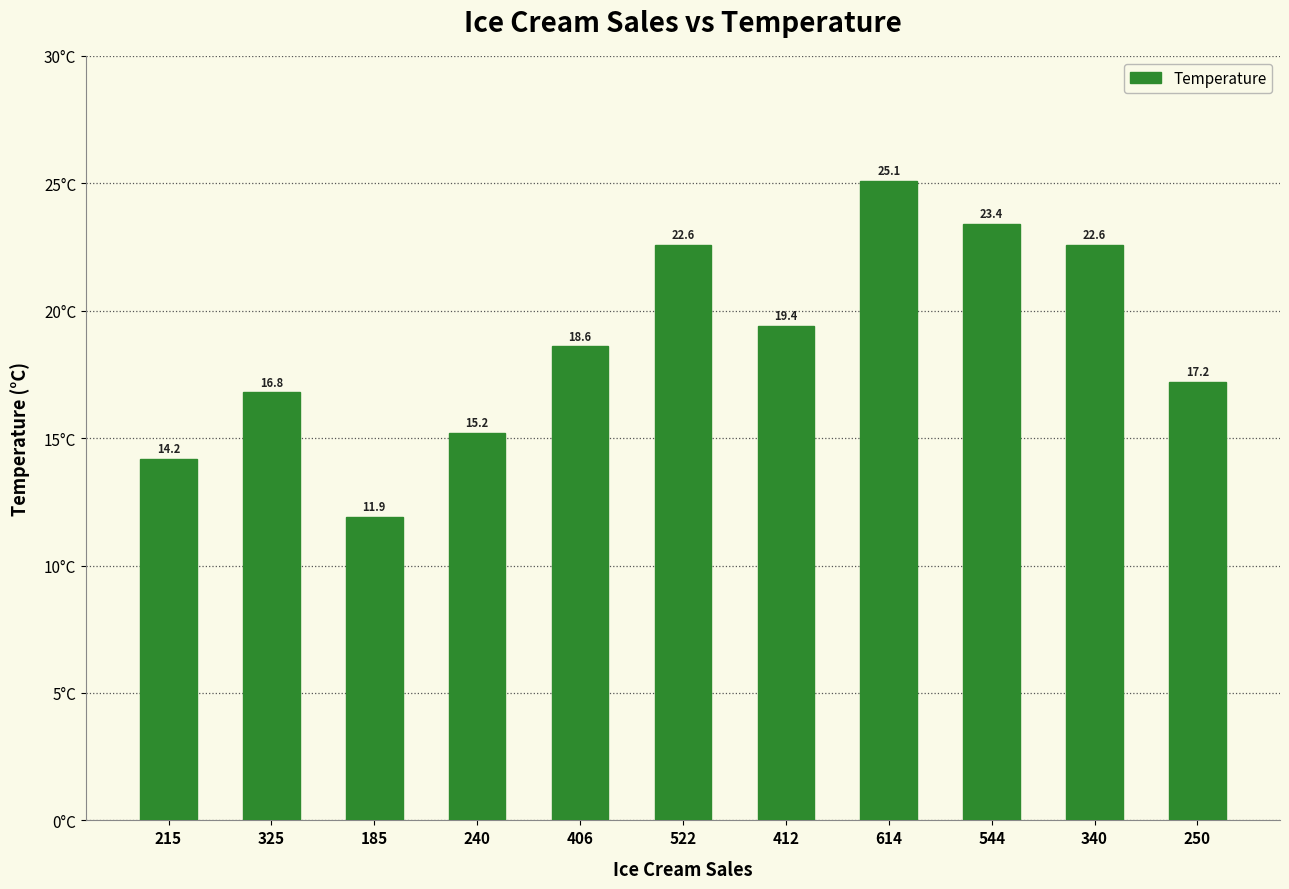

What is the change in value from 406 to 250?

-1.4